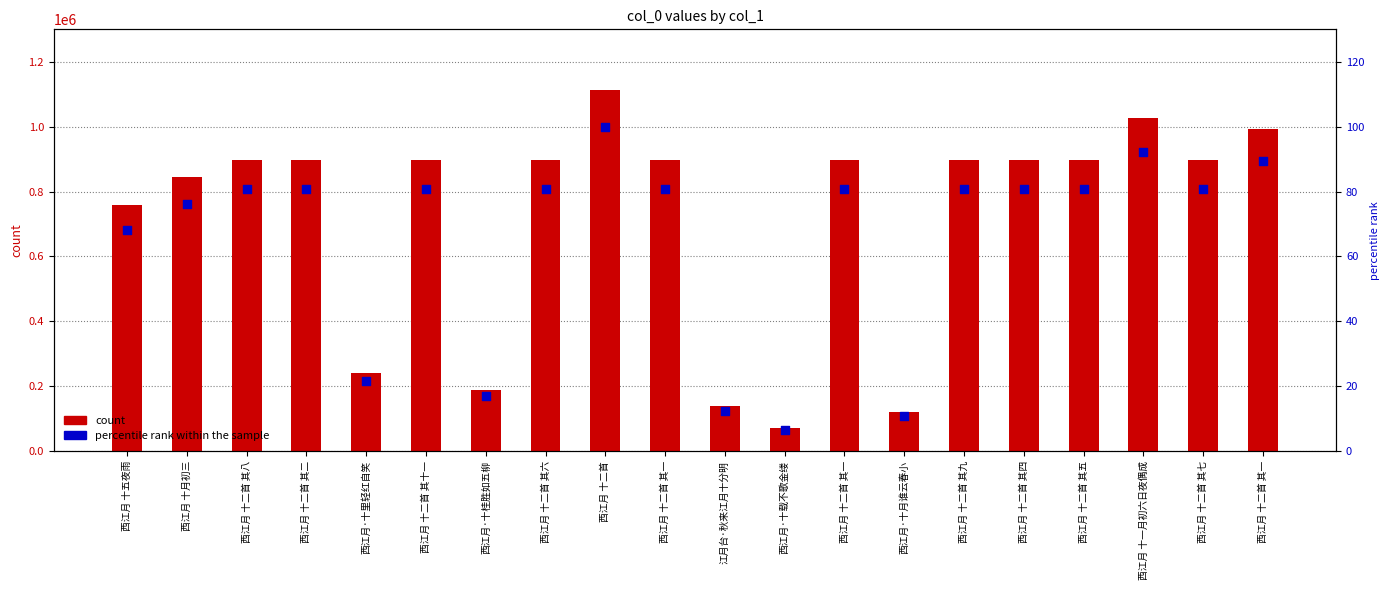

Which series contains the lowest Y value?

percentile rank